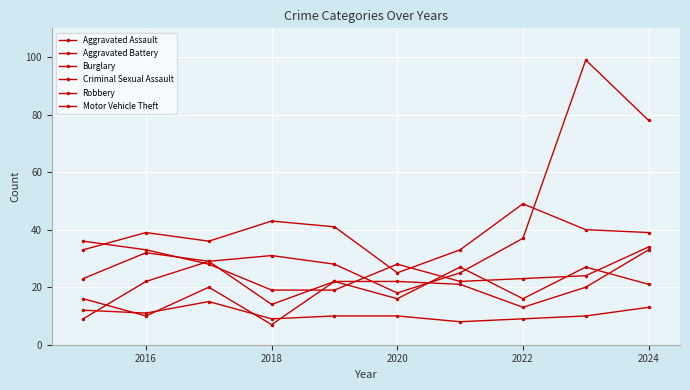

How many categories are shown in the chart?

10